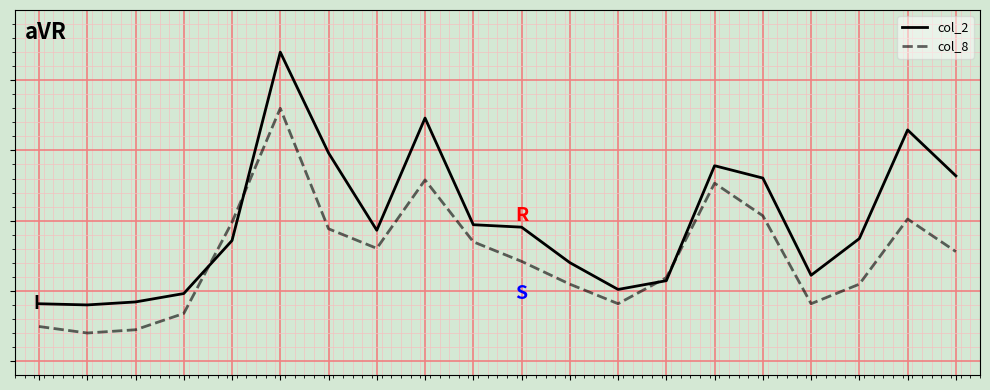

Rank the series by their maximum value, from lowest to highest.

col_8, col_2